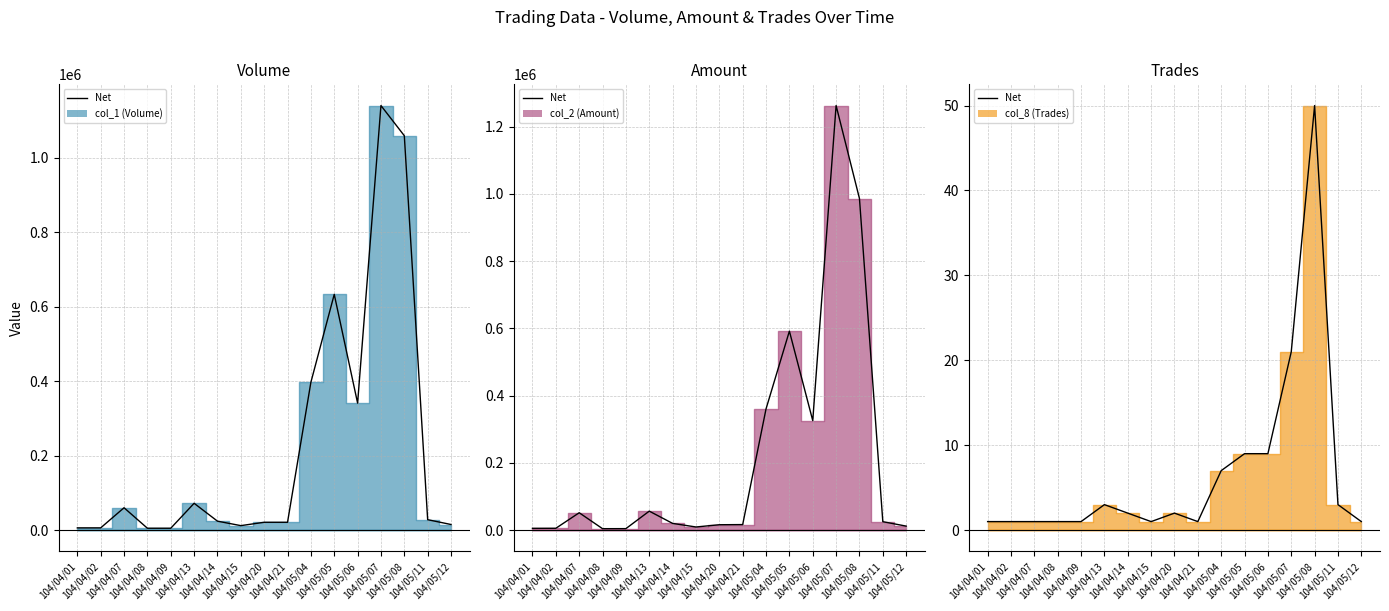

The value at 104/04/09 is 1. True or false?

True